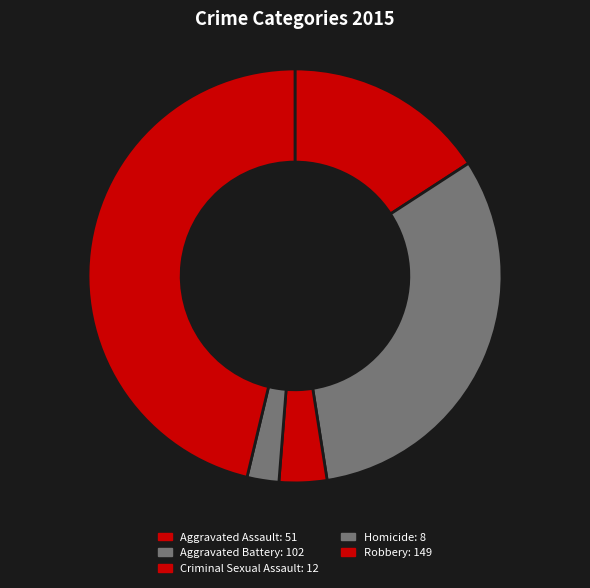

Which category has the smallest portion of the pie?

Homicide